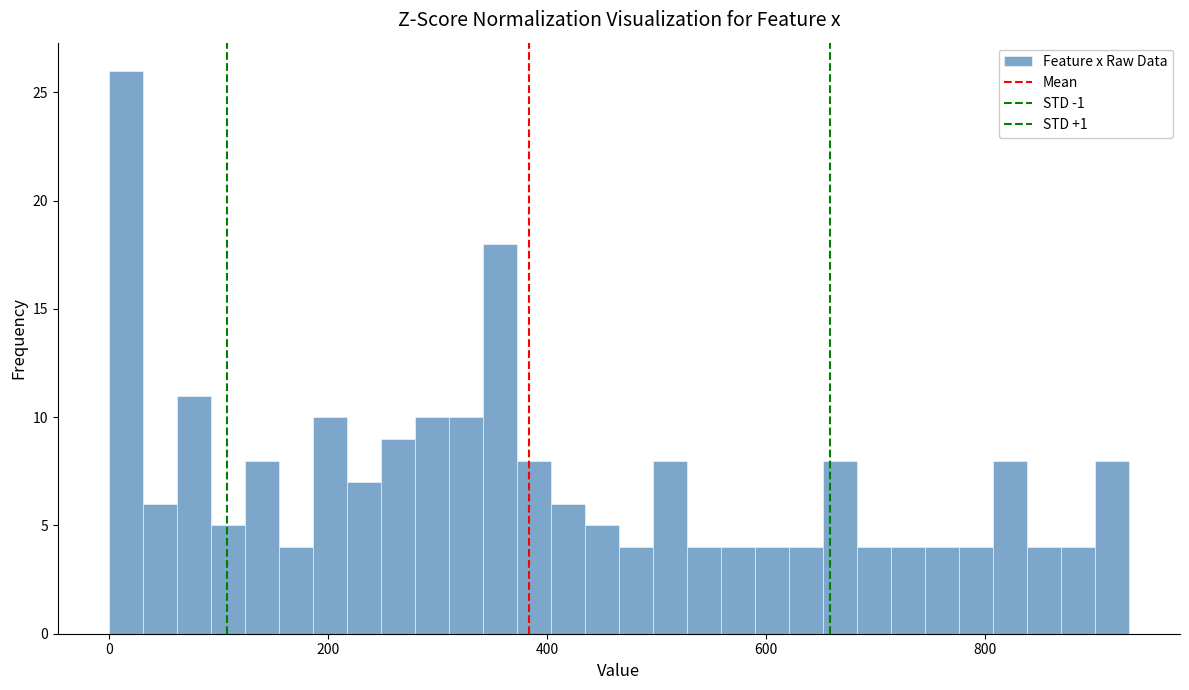

Read against the x-axis, roughly where is the centre of the tallest bar?

20